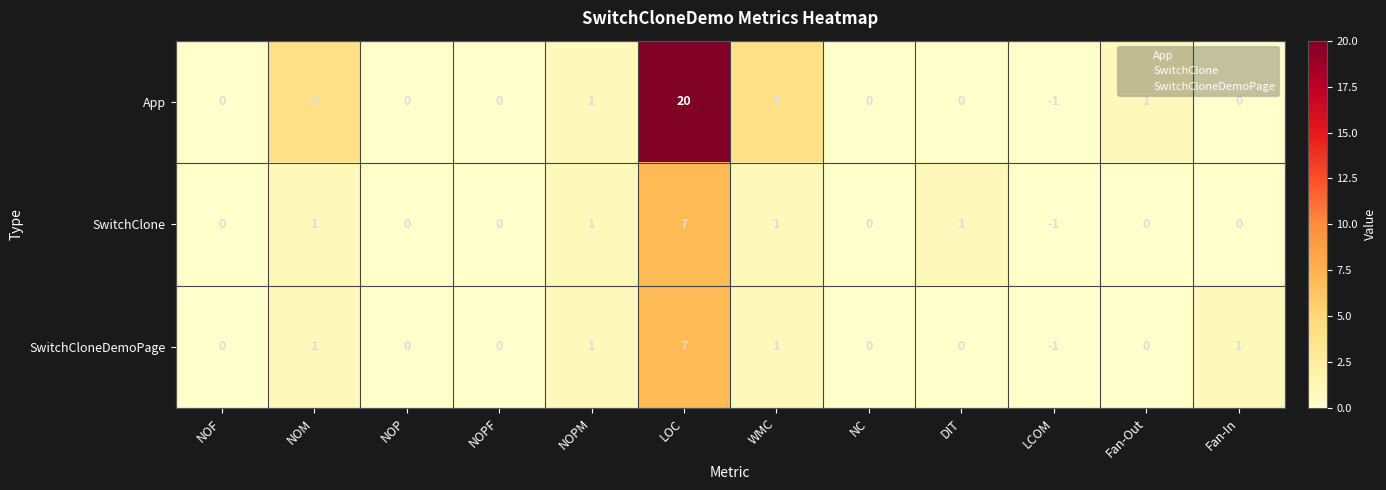

At how many categories does at least one series exceed 18?

1